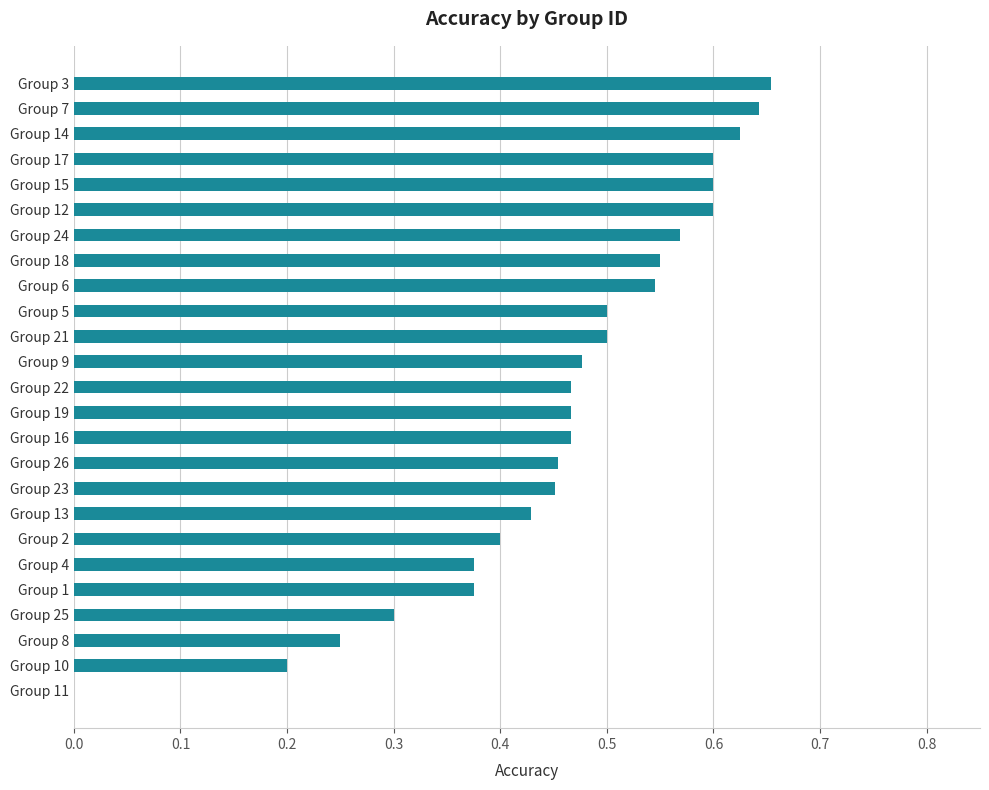

Which has a higher value, Group 26 or Group 18?

Group 18